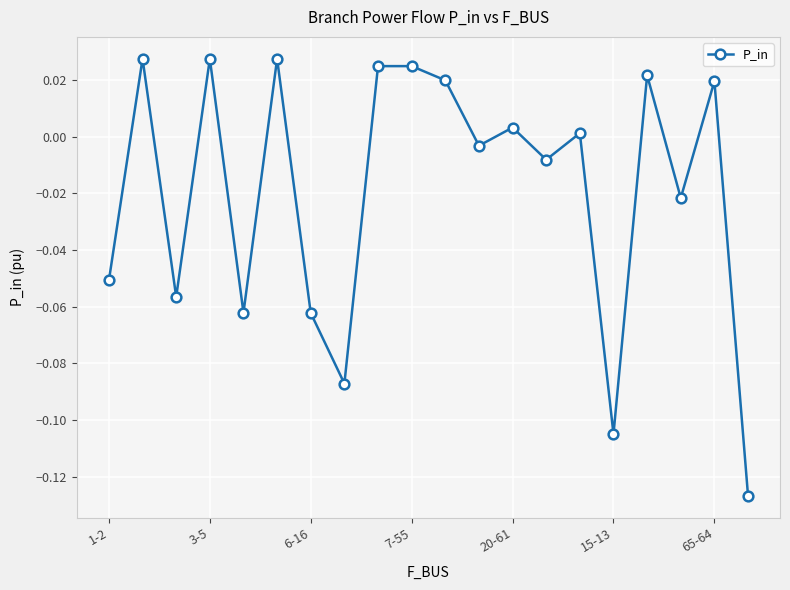

True or false: the data has more than 0 interior local peaks.

True